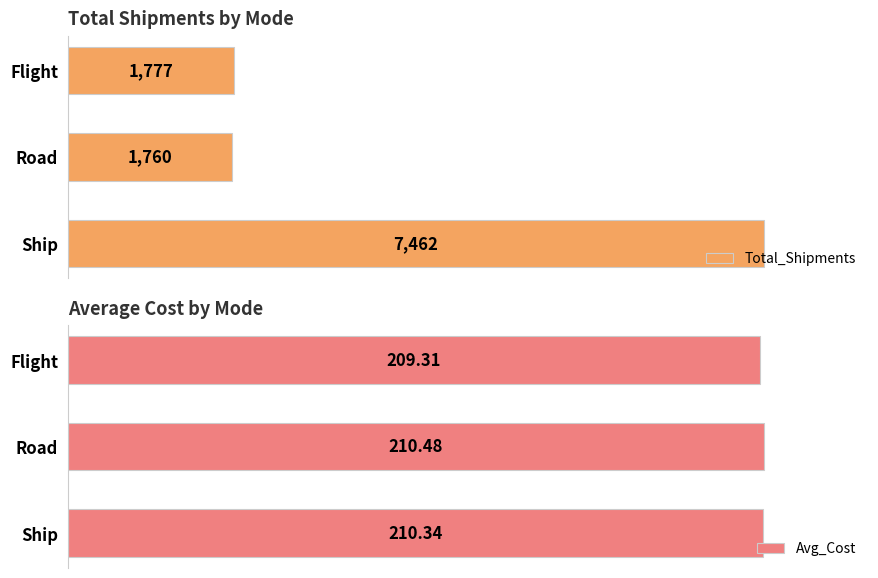

Where is Total_Shipments nearest to the value 4611?

Flight